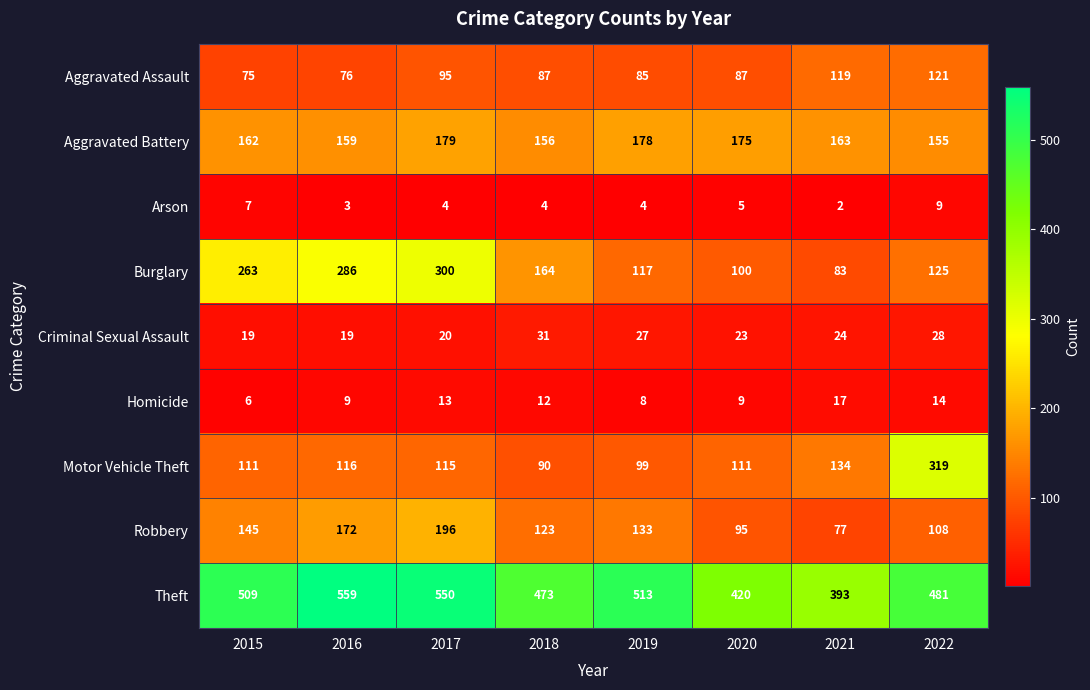

What is the approximate value of Arson at 2016?

3